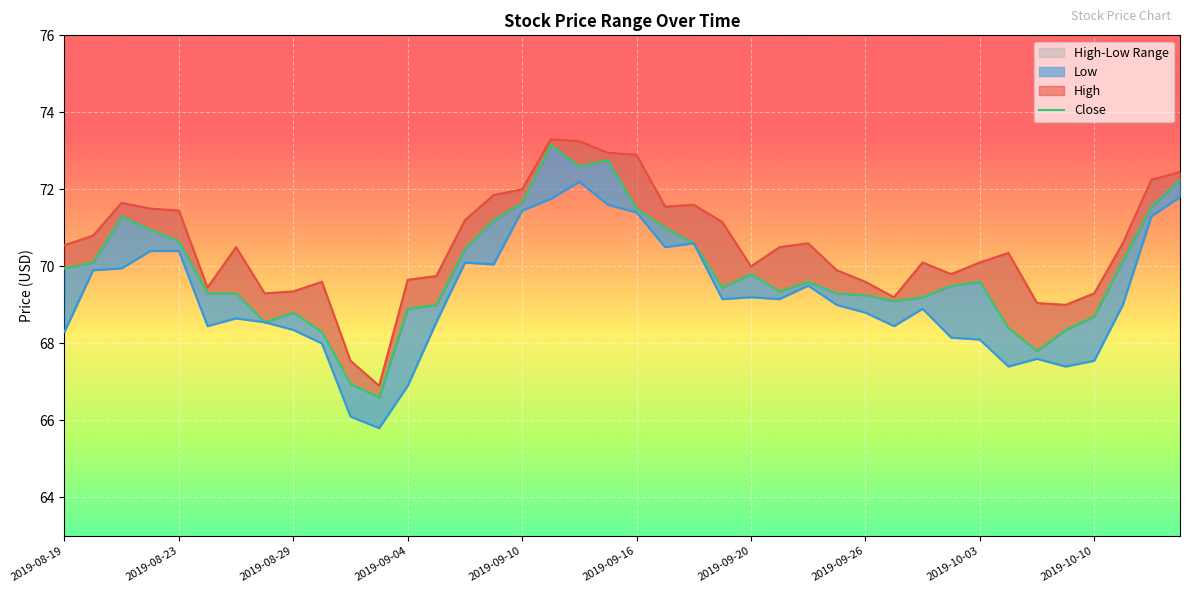

What is the difference between the Low values at 24 and 33?

1.8